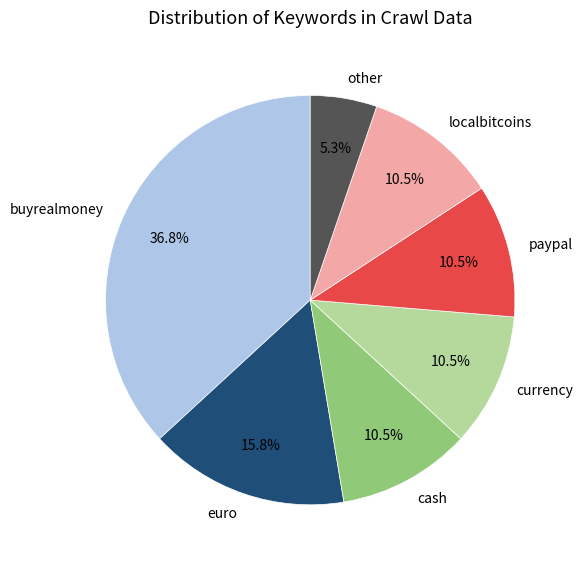

Combined, do euro and buyrealmoney account for over 50%?

Yes